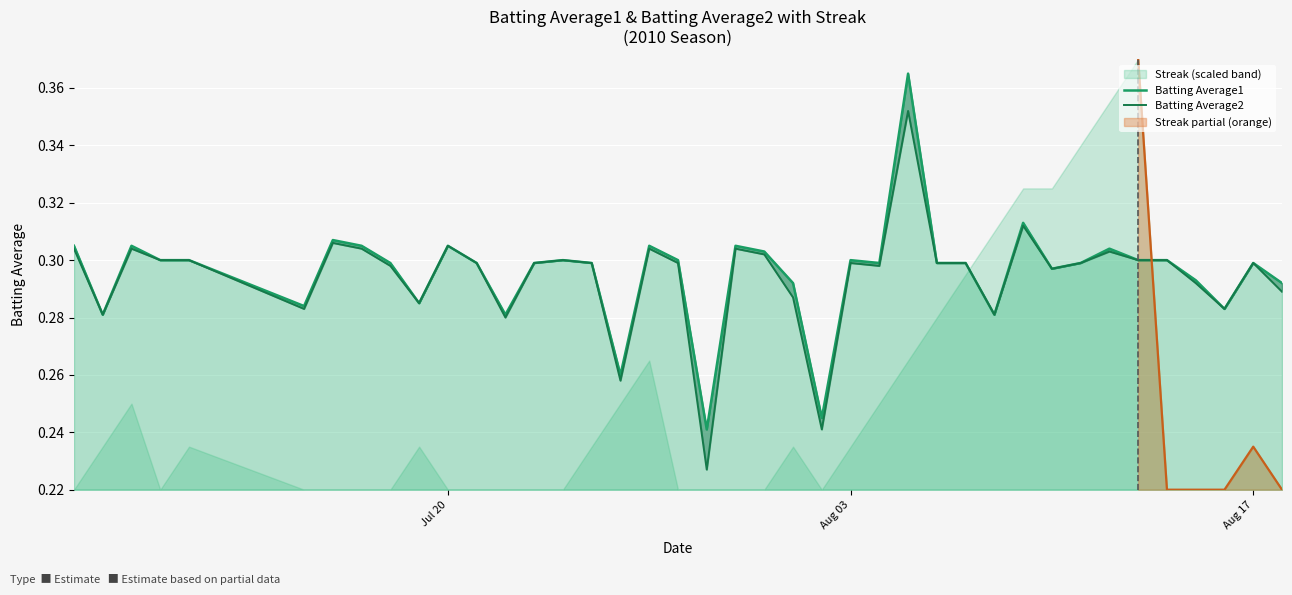

What is the difference between the maximum and minimum values in the Batting Average2 series?

0.1